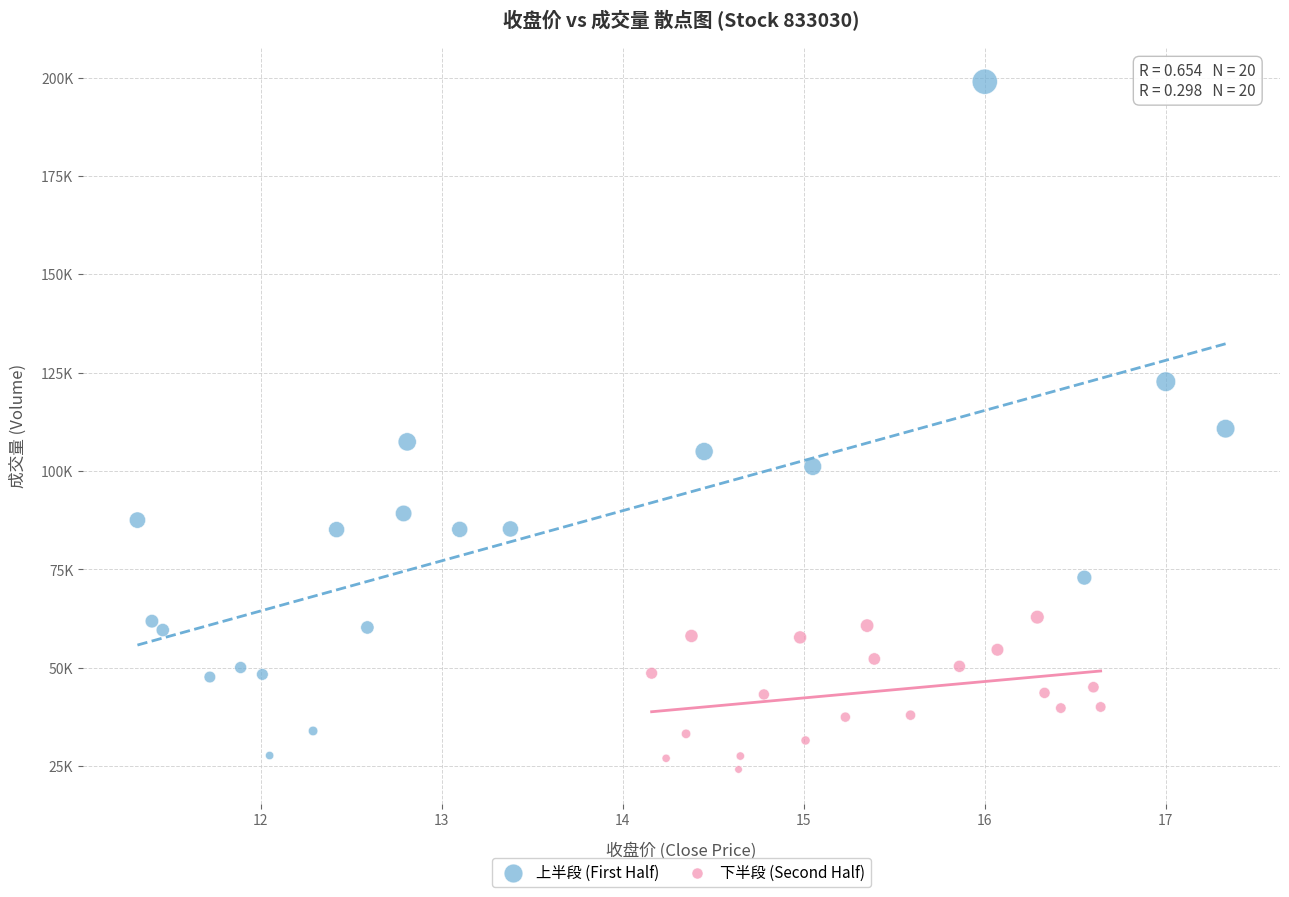

Which series has the widest spread of Y values?

上半段 (First Half)